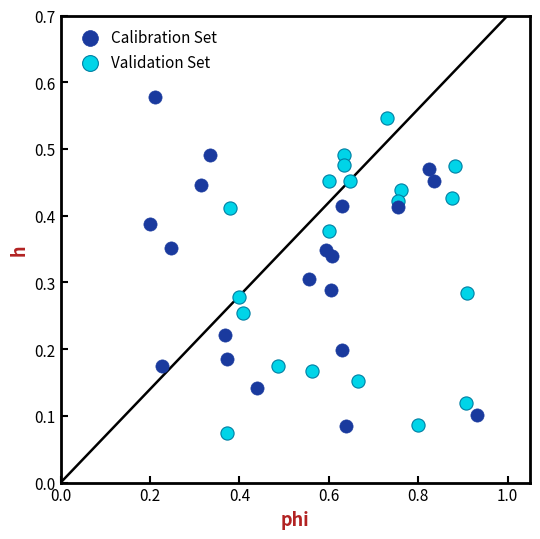

Which series reaches the maximum Y coordinate?

Calibration Set